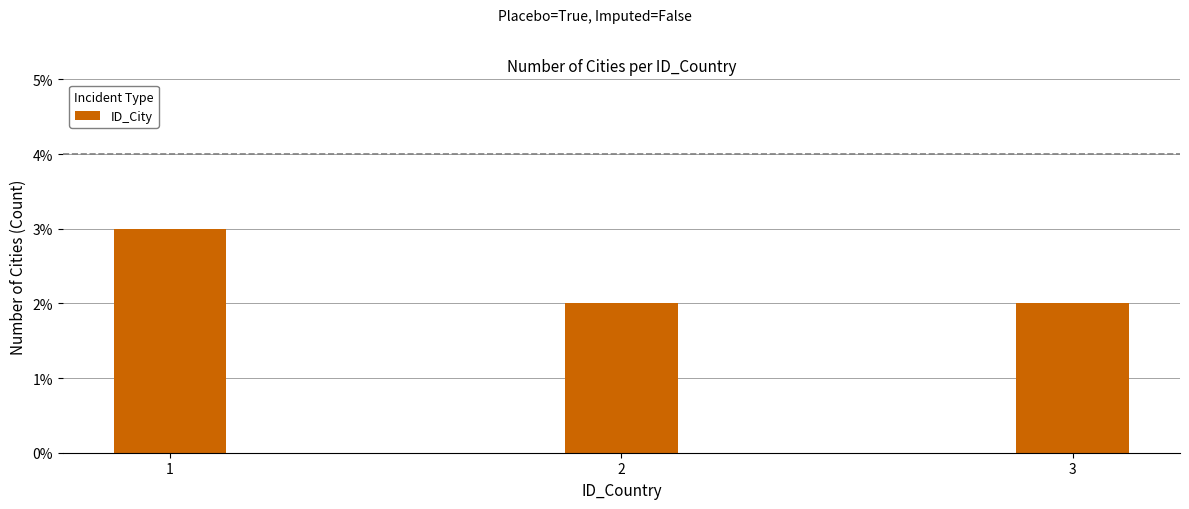

How many bars are there in total?

3